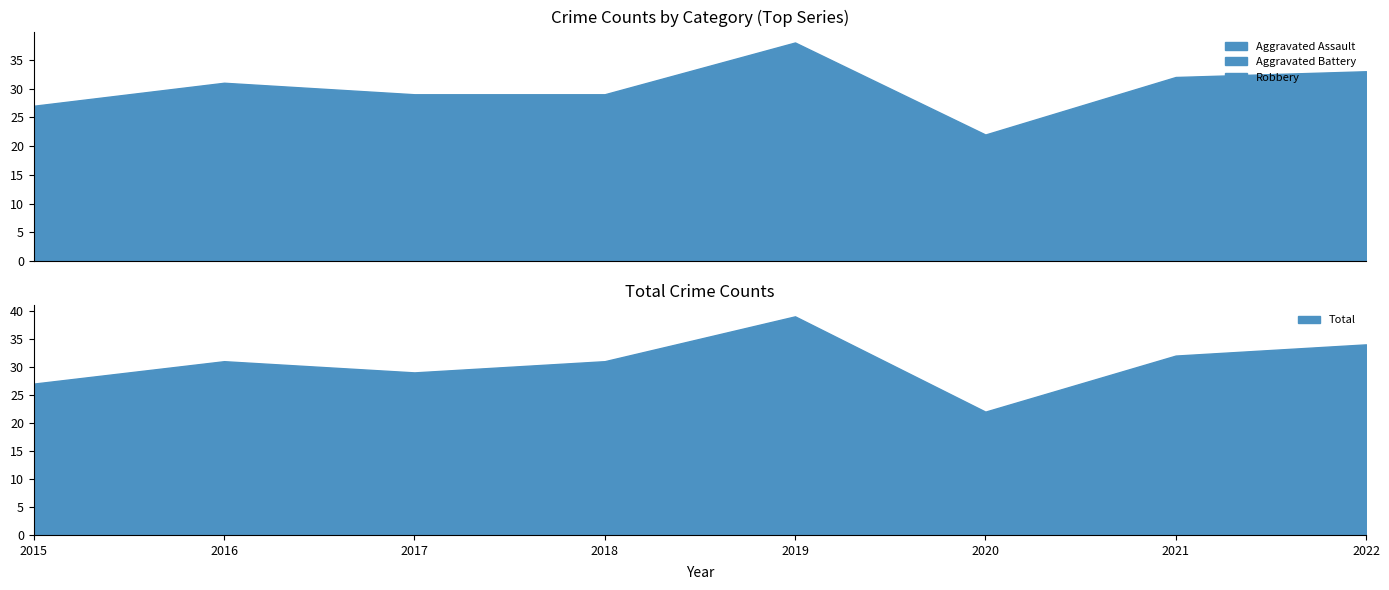

True or false: Total has more than 1 interior local peaks.

True